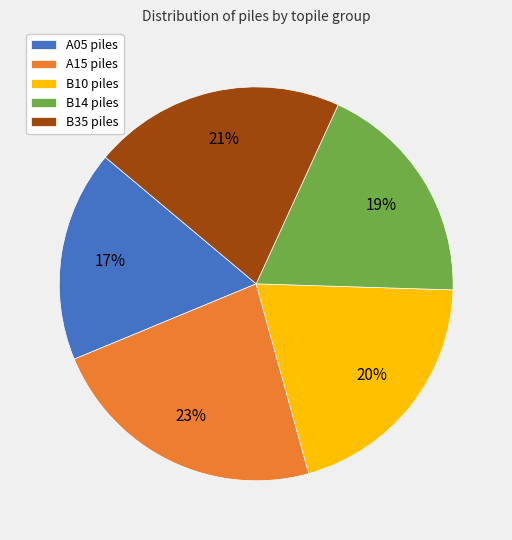

Which has a higher value, B14 or B10?

B10